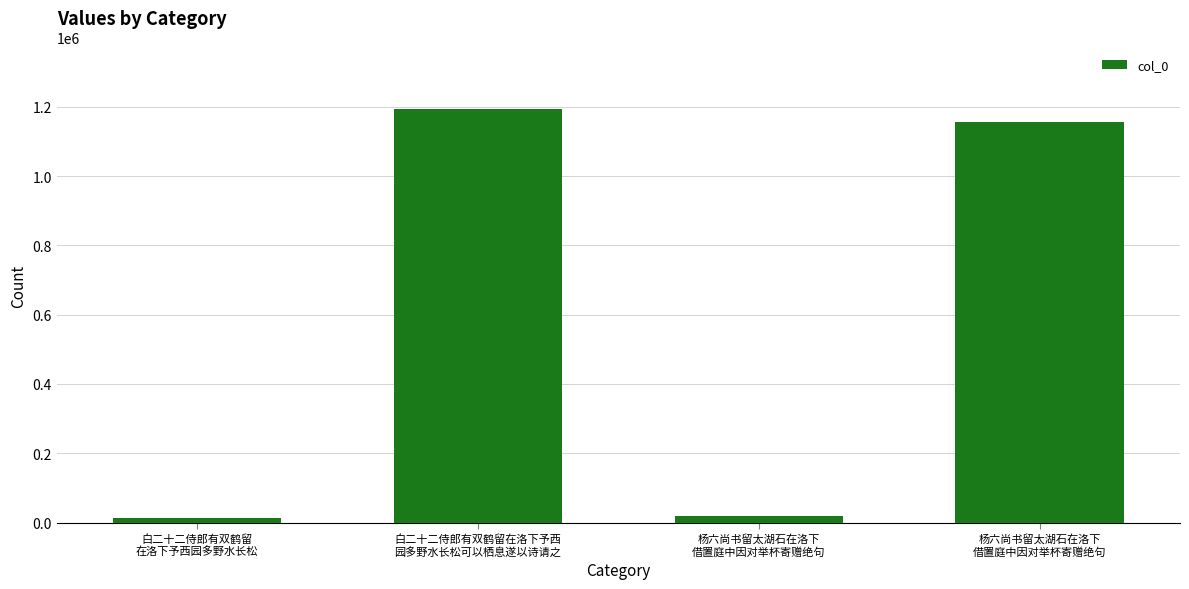

Does the chart contain any negative values?

No